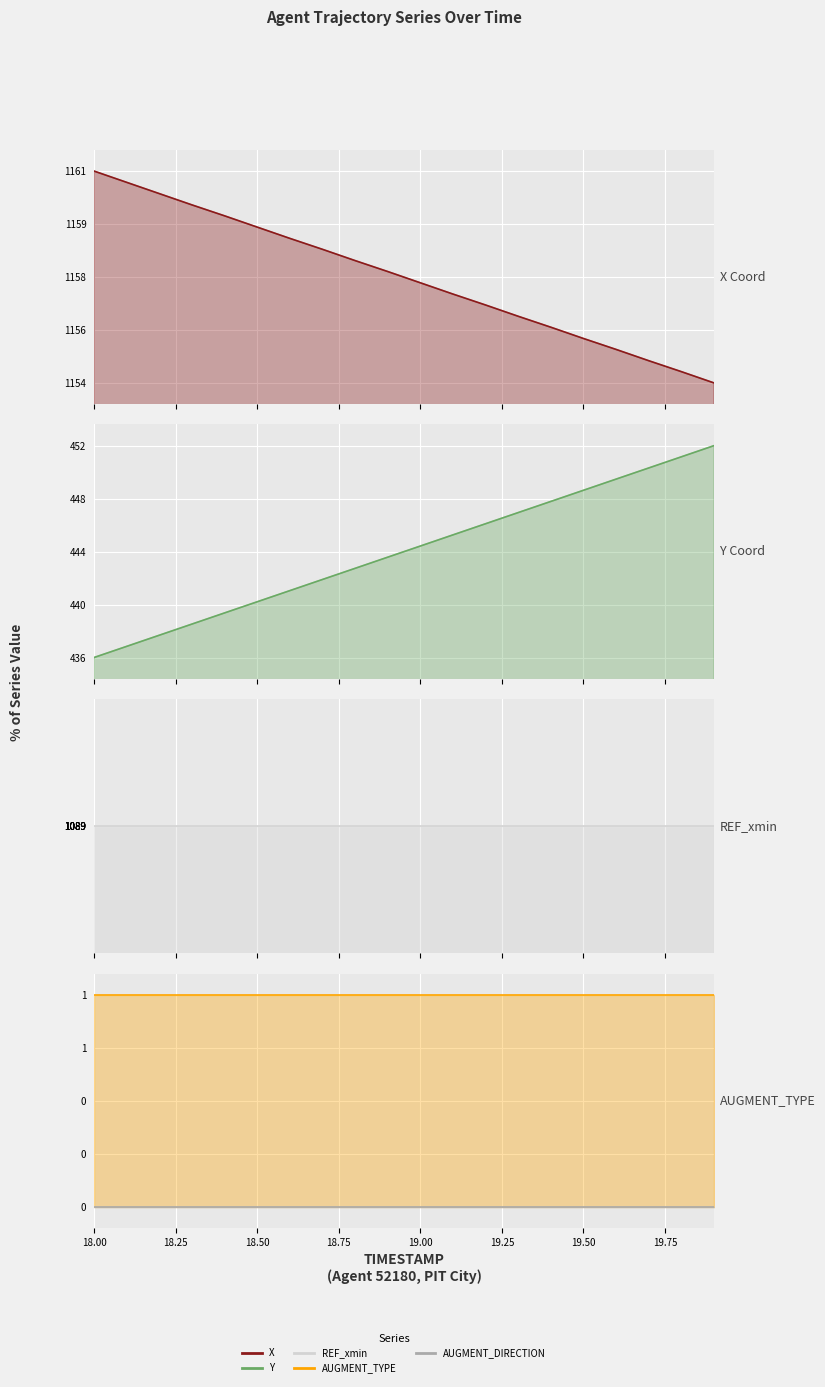

At which label does Y line reach its minimum?

18.00